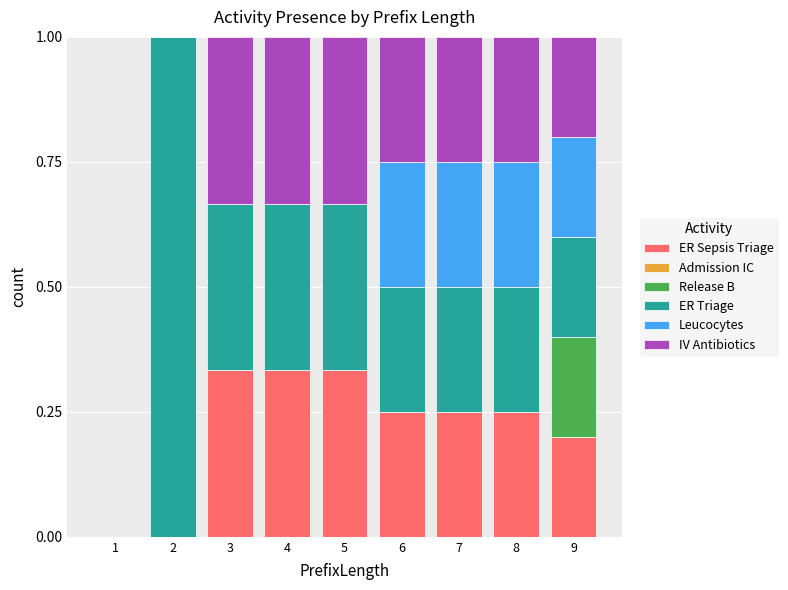

How many data points does each series have?

9